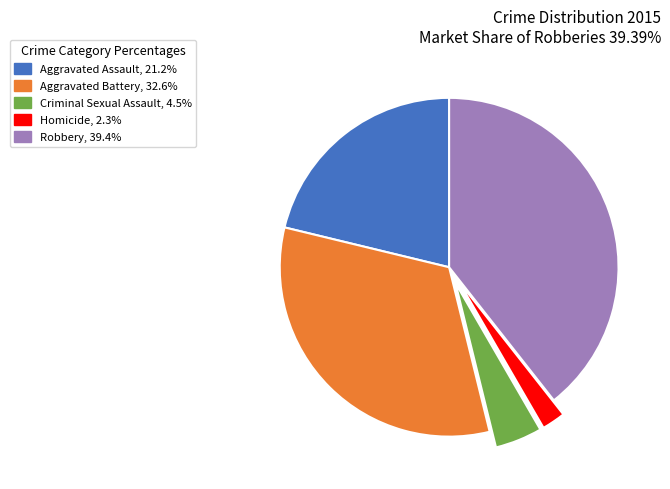

Is Aggravated Assault the majority of the pie?

No